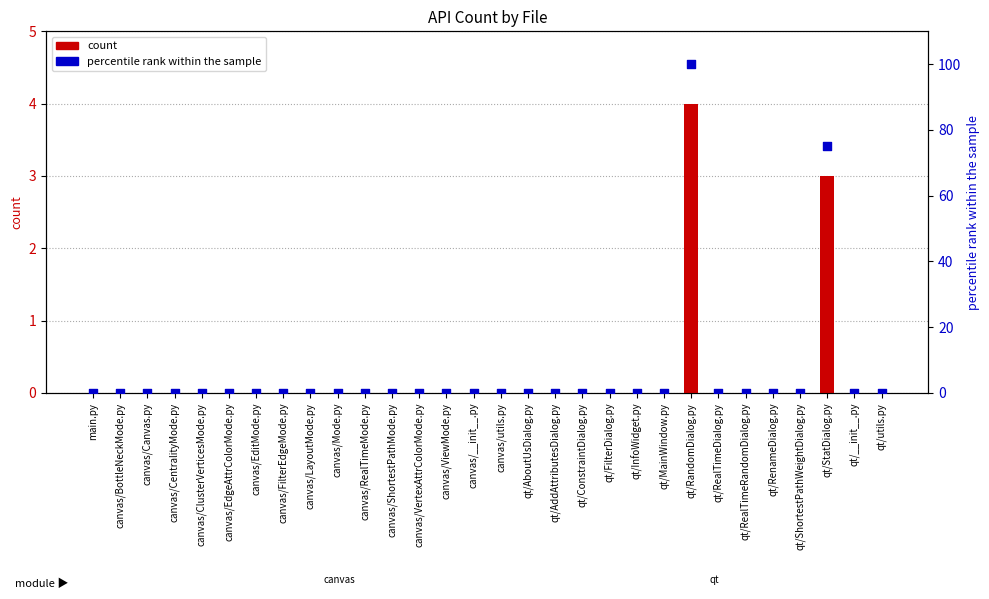

What are all the series names shown in the legend?

count, percentile rank within the sample